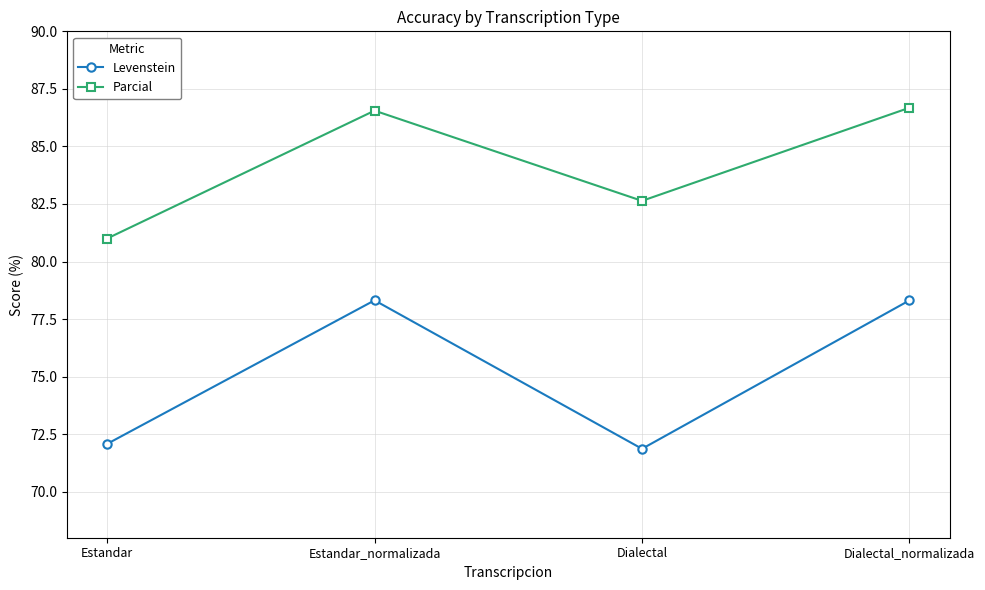

True or false: Parcial and Levenstein cross at least once.

False